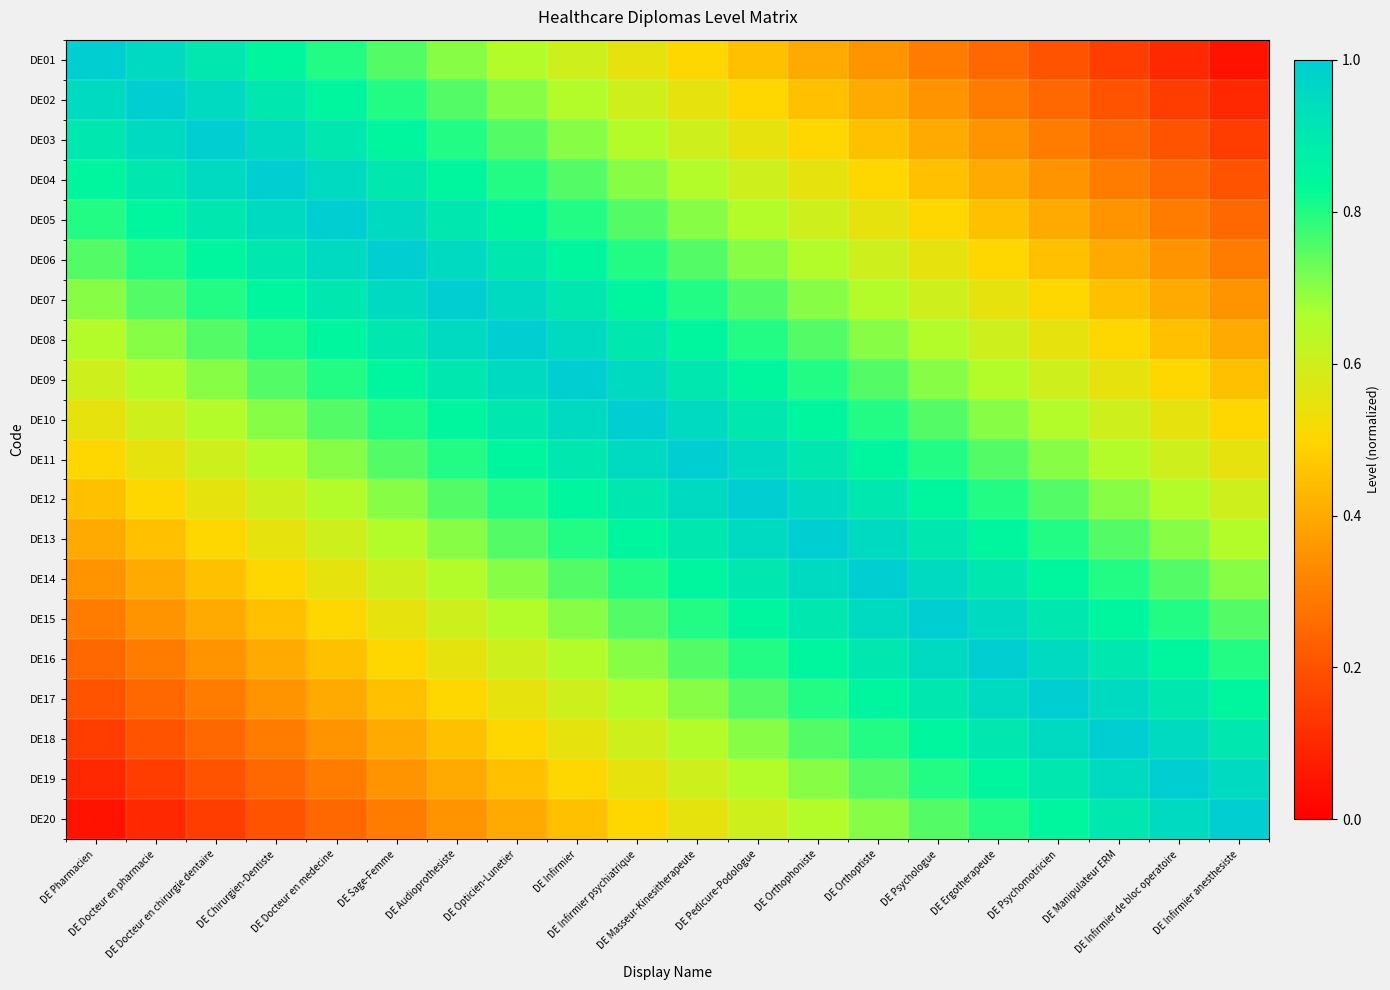

Reading left to right, transcribe all the data shown in this chart.

DE01: DE Pharmacien=1.0	DE Docteur en pharmacie=0.9	DE Docteur en chirurgie dentaire=0.9	DE Chirurgien-Dentiste=0.8	DE Docteur en medecine=0.8	DE Sage-Femme=0.8	DE Audioprothesiste=0.7	DE Opticien-Lunetier=0.7	DE Infirmier=0.6	DE Infirmier psychiatrique=0.6	DE Masseur-Kinesitherapeute=0.5	DE Pedicure-Podologue=0.4	DE Orthophoniste=0.4	DE Orthoptiste=0.3	DE Psychologue=0.3	DE Ergotherapeute=0.2	DE Psychomotricien=0.2	DE Manipulateur ERM=0.2	DE Infirmier de bloc operatoire=0.1	DE Infirmier anesthesiste=0.1
DE02: DE Pharmacien=0.9	DE Docteur en pharmacie=1.0	DE Docteur en chirurgie dentaire=0.9	DE Chirurgien-Dentiste=0.9	DE Docteur en medecine=0.8	DE Sage-Femme=0.8	DE Audioprothesiste=0.8	DE Opticien-Lunetier=0.7	DE Infirmier=0.7	DE Infirmier psychiatrique=0.6	DE Masseur-Kinesitherapeute=0.6	DE Pedicure-Podologue=0.5	DE Orthophoniste=0.4	DE Orthoptiste=0.4	DE Psychologue=0.3	DE Ergotherapeute=0.3	DE Psychomotricien=0.2	DE Manipulateur ERM=0.2	DE Infirmier de bloc operatoire=0.2	DE Infirmier anesthesiste=0.1
DE03: DE Pharmacien=0.9	DE Docteur en pharmacie=0.9	DE Docteur en chirurgie dentaire=1.0	DE Chirurgien-Dentiste=0.9	DE Docteur en medecine=0.9	DE Sage-Femme=0.8	DE Audioprothesiste=0.8	DE Opticien-Lunetier=0.8	DE Infirmier=0.7	DE Infirmier psychiatrique=0.7	DE Masseur-Kinesitherapeute=0.6	DE Pedicure-Podologue=0.6	DE Orthophoniste=0.5	DE Orthoptiste=0.4	DE Psychologue=0.4	DE Ergotherapeute=0.3	DE Psychomotricien=0.3	DE Manipulateur ERM=0.2	DE Infirmier de bloc operatoire=0.2	DE Infirmier anesthesiste=0.2
DE04: DE Pharmacien=0.8	DE Docteur en pharmacie=0.9	DE Docteur en chirurgie dentaire=0.9	DE Chirurgien-Dentiste=1.0	DE Docteur en medecine=0.9	DE Sage-Femme=0.9	DE Audioprothesiste=0.8	DE Opticien-Lunetier=0.8	DE Infirmier=0.8	DE Infirmier psychiatrique=0.7	DE Masseur-Kinesitherapeute=0.7	DE Pedicure-Podologue=0.6	DE Orthophoniste=0.6	DE Orthoptiste=0.5	DE Psychologue=0.4	DE Ergotherapeute=0.4	DE Psychomotricien=0.3	DE Manipulateur ERM=0.3	DE Infirmier de bloc operatoire=0.2	DE Infirmier anesthesiste=0.2
DE05: DE Pharmacien=0.8	DE Docteur en pharmacie=0.8	DE Docteur en chirurgie dentaire=0.9	DE Chirurgien-Dentiste=0.9	DE Docteur en medecine=1.0	DE Sage-Femme=0.9	DE Audioprothesiste=0.9	DE Opticien-Lunetier=0.8	DE Infirmier=0.8	DE Infirmier psychiatrique=0.8	DE Masseur-Kinesitherapeute=0.7	DE Pedicure-Podologue=0.7	DE Orthophoniste=0.6	DE Orthoptiste=0.6	DE Psychologue=0.5	DE Ergotherapeute=0.4	DE Psychomotricien=0.4	DE Manipulateur ERM=0.3	DE Infirmier de bloc operatoire=0.3	DE Infirmier anesthesiste=0.2
DE06: DE Pharmacien=0.8	DE Docteur en pharmacie=0.8	DE Docteur en chirurgie dentaire=0.8	DE Chirurgien-Dentiste=0.9	DE Docteur en medecine=0.9	DE Sage-Femme=1.0	DE Audioprothesiste=0.9	DE Opticien-Lunetier=0.9	DE Infirmier=0.8	DE Infirmier psychiatrique=0.8	DE Masseur-Kinesitherapeute=0.8	DE Pedicure-Podologue=0.7	DE Orthophoniste=0.7	DE Orthoptiste=0.6	DE Psychologue=0.6	DE Ergotherapeute=0.5	DE Psychomotricien=0.4	DE Manipulateur ERM=0.4	DE Infirmier de bloc operatoire=0.3	DE Infirmier anesthesiste=0.3
DE07: DE Pharmacien=0.7	DE Docteur en pharmacie=0.8	DE Docteur en chirurgie dentaire=0.8	DE Chirurgien-Dentiste=0.8	DE Docteur en medecine=0.9	DE Sage-Femme=0.9	DE Audioprothesiste=1.0	DE Opticien-Lunetier=0.9	DE Infirmier=0.9	DE Infirmier psychiatrique=0.8	DE Masseur-Kinesitherapeute=0.8	DE Pedicure-Podologue=0.8	DE Orthophoniste=0.7	DE Orthoptiste=0.7	DE Psychologue=0.6	DE Ergotherapeute=0.6	DE Psychomotricien=0.5	DE Manipulateur ERM=0.4	DE Infirmier de bloc operatoire=0.4	DE Infirmier anesthesiste=0.3
DE08: DE Pharmacien=0.7	DE Docteur en pharmacie=0.7	DE Docteur en chirurgie dentaire=0.8	DE Chirurgien-Dentiste=0.8	DE Docteur en medecine=0.8	DE Sage-Femme=0.9	DE Audioprothesiste=0.9	DE Opticien-Lunetier=1.0	DE Infirmier=0.9	DE Infirmier psychiatrique=0.9	DE Masseur-Kinesitherapeute=0.8	DE Pedicure-Podologue=0.8	DE Orthophoniste=0.8	DE Orthoptiste=0.7	DE Psychologue=0.7	DE Ergotherapeute=0.6	DE Psychomotricien=0.6	DE Manipulateur ERM=0.5	DE Infirmier de bloc operatoire=0.4	DE Infirmier anesthesiste=0.4
DE09: DE Pharmacien=0.6	DE Docteur en pharmacie=0.7	DE Docteur en chirurgie dentaire=0.7	DE Chirurgien-Dentiste=0.8	DE Docteur en medecine=0.8	DE Sage-Femme=0.8	DE Audioprothesiste=0.9	DE Opticien-Lunetier=0.9	DE Infirmier=1.0	DE Infirmier psychiatrique=0.9	DE Masseur-Kinesitherapeute=0.9	DE Pedicure-Podologue=0.8	DE Orthophoniste=0.8	DE Orthoptiste=0.8	DE Psychologue=0.7	DE Ergotherapeute=0.7	DE Psychomotricien=0.6	DE Manipulateur ERM=0.6	DE Infirmier de bloc operatoire=0.5	DE Infirmier anesthesiste=0.4
DE10: DE Pharmacien=0.6	DE Docteur en pharmacie=0.6	DE Docteur en chirurgie dentaire=0.7	DE Chirurgien-Dentiste=0.7	DE Docteur en medecine=0.8	DE Sage-Femme=0.8	DE Audioprothesiste=0.8	DE Opticien-Lunetier=0.9	DE Infirmier=0.9	DE Infirmier psychiatrique=1.0	DE Masseur-Kinesitherapeute=0.9	DE Pedicure-Podologue=0.9	DE Orthophoniste=0.8	DE Orthoptiste=0.8	DE Psychologue=0.8	DE Ergotherapeute=0.7	DE Psychomotricien=0.7	DE Manipulateur ERM=0.6	DE Infirmier de bloc operatoire=0.6	DE Infirmier anesthesiste=0.5
DE11: DE Pharmacien=0.5	DE Docteur en pharmacie=0.6	DE Docteur en chirurgie dentaire=0.6	DE Chirurgien-Dentiste=0.7	DE Docteur en medecine=0.7	DE Sage-Femme=0.8	DE Audioprothesiste=0.8	DE Opticien-Lunetier=0.8	DE Infirmier=0.9	DE Infirmier psychiatrique=0.9	DE Masseur-Kinesitherapeute=1.0	DE Pedicure-Podologue=0.9	DE Orthophoniste=0.9	DE Orthoptiste=0.8	DE Psychologue=0.8	DE Ergotherapeute=0.8	DE Psychomotricien=0.7	DE Manipulateur ERM=0.7	DE Infirmier de bloc operatoire=0.6	DE Infirmier anesthesiste=0.6
DE12: DE Pharmacien=0.4	DE Docteur en pharmacie=0.5	DE Docteur en chirurgie dentaire=0.6	DE Chirurgien-Dentiste=0.6	DE Docteur en medecine=0.7	DE Sage-Femme=0.7	DE Audioprothesiste=0.8	DE Opticien-Lunetier=0.8	DE Infirmier=0.8	DE Infirmier psychiatrique=0.9	DE Masseur-Kinesitherapeute=0.9	DE Pedicure-Podologue=1.0	DE Orthophoniste=0.9	DE Orthoptiste=0.9	DE Psychologue=0.8	DE Ergotherapeute=0.8	DE Psychomotricien=0.8	DE Manipulateur ERM=0.7	DE Infirmier de bloc operatoire=0.7	DE Infirmier anesthesiste=0.6
DE13: DE Pharmacien=0.4	DE Docteur en pharmacie=0.4	DE Docteur en chirurgie dentaire=0.5	DE Chirurgien-Dentiste=0.6	DE Docteur en medecine=0.6	DE Sage-Femme=0.7	DE Audioprothesiste=0.7	DE Opticien-Lunetier=0.8	DE Infirmier=0.8	DE Infirmier psychiatrique=0.8	DE Masseur-Kinesitherapeute=0.9	DE Pedicure-Podologue=0.9	DE Orthophoniste=1.0	DE Orthoptiste=0.9	DE Psychologue=0.9	DE Ergotherapeute=0.8	DE Psychomotricien=0.8	DE Manipulateur ERM=0.8	DE Infirmier de bloc operatoire=0.7	DE Infirmier anesthesiste=0.7
DE14: DE Pharmacien=0.3	DE Docteur en pharmacie=0.4	DE Docteur en chirurgie dentaire=0.4	DE Chirurgien-Dentiste=0.5	DE Docteur en medecine=0.6	DE Sage-Femme=0.6	DE Audioprothesiste=0.7	DE Opticien-Lunetier=0.7	DE Infirmier=0.8	DE Infirmier psychiatrique=0.8	DE Masseur-Kinesitherapeute=0.8	DE Pedicure-Podologue=0.9	DE Orthophoniste=0.9	DE Orthoptiste=1.0	DE Psychologue=0.9	DE Ergotherapeute=0.9	DE Psychomotricien=0.8	DE Manipulateur ERM=0.8	DE Infirmier de bloc operatoire=0.8	DE Infirmier anesthesiste=0.7
DE15: DE Pharmacien=0.3	DE Docteur en pharmacie=0.3	DE Docteur en chirurgie dentaire=0.4	DE Chirurgien-Dentiste=0.4	DE Docteur en medecine=0.5	DE Sage-Femme=0.6	DE Audioprothesiste=0.6	DE Opticien-Lunetier=0.7	DE Infirmier=0.7	DE Infirmier psychiatrique=0.8	DE Masseur-Kinesitherapeute=0.8	DE Pedicure-Podologue=0.8	DE Orthophoniste=0.9	DE Orthoptiste=0.9	DE Psychologue=1.0	DE Ergotherapeute=0.9	DE Psychomotricien=0.9	DE Manipulateur ERM=0.8	DE Infirmier de bloc operatoire=0.8	DE Infirmier anesthesiste=0.8
DE16: DE Pharmacien=0.2	DE Docteur en pharmacie=0.3	DE Docteur en chirurgie dentaire=0.3	DE Chirurgien-Dentiste=0.4	DE Docteur en medecine=0.4	DE Sage-Femme=0.5	DE Audioprothesiste=0.6	DE Opticien-Lunetier=0.6	DE Infirmier=0.7	DE Infirmier psychiatrique=0.7	DE Masseur-Kinesitherapeute=0.8	DE Pedicure-Podologue=0.8	DE Orthophoniste=0.8	DE Orthoptiste=0.9	DE Psychologue=0.9	DE Ergotherapeute=1.0	DE Psychomotricien=0.9	DE Manipulateur ERM=0.9	DE Infirmier de bloc operatoire=0.8	DE Infirmier anesthesiste=0.8
DE17: DE Pharmacien=0.2	DE Docteur en pharmacie=0.2	DE Docteur en chirurgie dentaire=0.3	DE Chirurgien-Dentiste=0.3	DE Docteur en medecine=0.4	DE Sage-Femme=0.4	DE Audioprothesiste=0.5	DE Opticien-Lunetier=0.6	DE Infirmier=0.6	DE Infirmier psychiatrique=0.7	DE Masseur-Kinesitherapeute=0.7	DE Pedicure-Podologue=0.8	DE Orthophoniste=0.8	DE Orthoptiste=0.8	DE Psychologue=0.9	DE Ergotherapeute=0.9	DE Psychomotricien=1.0	DE Manipulateur ERM=0.9	DE Infirmier de bloc operatoire=0.9	DE Infirmier anesthesiste=0.8
DE18: DE Pharmacien=0.2	DE Docteur en pharmacie=0.2	DE Docteur en chirurgie dentaire=0.2	DE Chirurgien-Dentiste=0.3	DE Docteur en medecine=0.3	DE Sage-Femme=0.4	DE Audioprothesiste=0.4	DE Opticien-Lunetier=0.5	DE Infirmier=0.6	DE Infirmier psychiatrique=0.6	DE Masseur-Kinesitherapeute=0.7	DE Pedicure-Podologue=0.7	DE Orthophoniste=0.8	DE Orthoptiste=0.8	DE Psychologue=0.8	DE Ergotherapeute=0.9	DE Psychomotricien=0.9	DE Manipulateur ERM=1.0	DE Infirmier de bloc operatoire=0.9	DE Infirmier anesthesiste=0.9
DE19: DE Pharmacien=0.1	DE Docteur en pharmacie=0.2	DE Docteur en chirurgie dentaire=0.2	DE Chirurgien-Dentiste=0.2	DE Docteur en medecine=0.3	DE Sage-Femme=0.3	DE Audioprothesiste=0.4	DE Opticien-Lunetier=0.4	DE Infirmier=0.5	DE Infirmier psychiatrique=0.6	DE Masseur-Kinesitherapeute=0.6	DE Pedicure-Podologue=0.7	DE Orthophoniste=0.7	DE Orthoptiste=0.8	DE Psychologue=0.8	DE Ergotherapeute=0.8	DE Psychomotricien=0.9	DE Manipulateur ERM=0.9	DE Infirmier de bloc operatoire=1.0	DE Infirmier anesthesiste=0.9
DE20: DE Pharmacien=0.1	DE Docteur en pharmacie=0.1	DE Docteur en chirurgie dentaire=0.2	DE Chirurgien-Dentiste=0.2	DE Docteur en medecine=0.2	DE Sage-Femme=0.3	DE Audioprothesiste=0.3	DE Opticien-Lunetier=0.4	DE Infirmier=0.4	DE Infirmier psychiatrique=0.5	DE Masseur-Kinesitherapeute=0.6	DE Pedicure-Podologue=0.6	DE Orthophoniste=0.7	DE Orthoptiste=0.7	DE Psychologue=0.8	DE Ergotherapeute=0.8	DE Psychomotricien=0.8	DE Manipulateur ERM=0.9	DE Infirmier de bloc operatoire=0.9	DE Infirmier anesthesiste=1.0